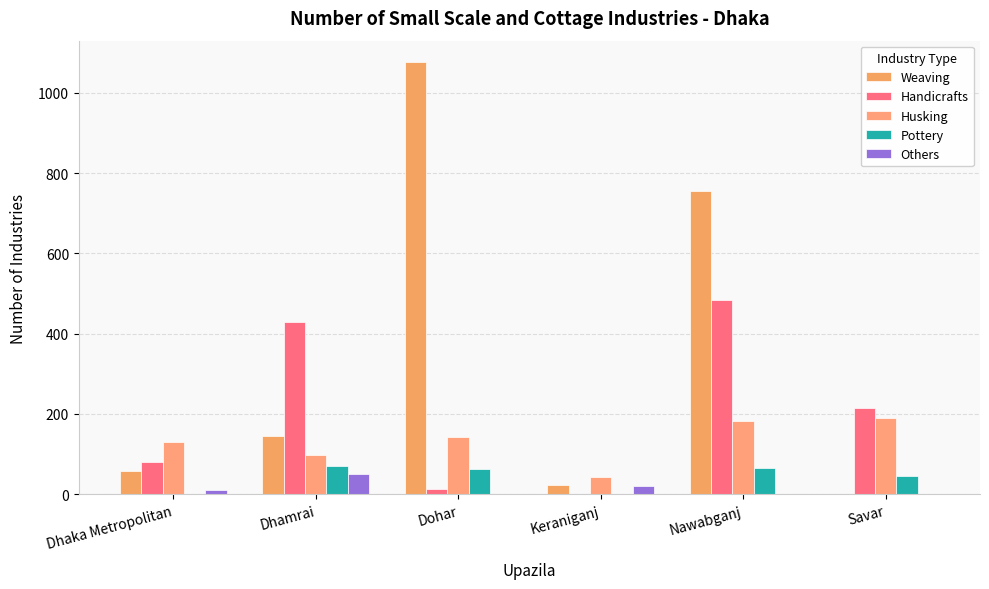

How many data points does each series have?

6